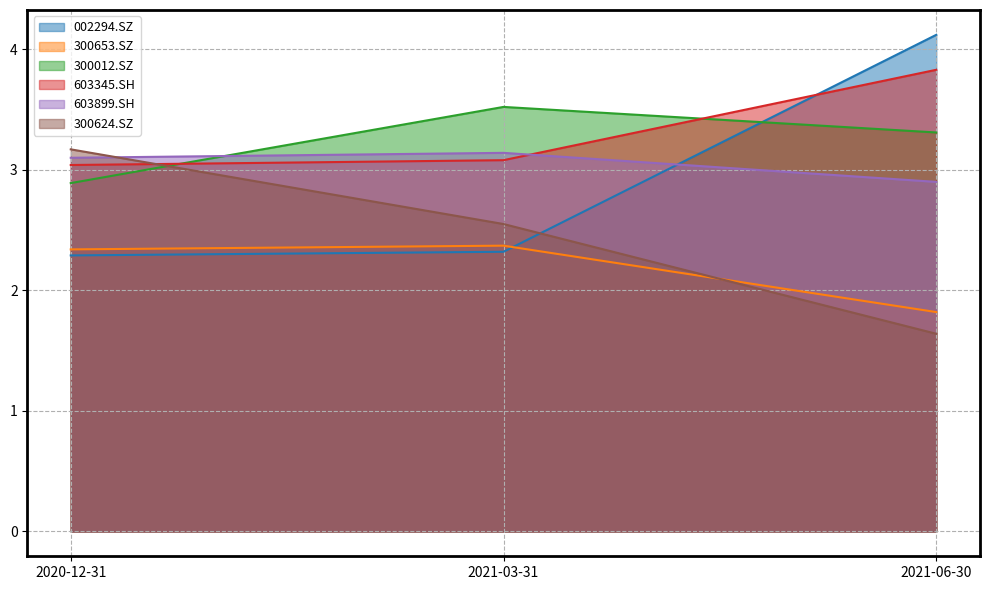

Reading left to right, transcribe all the data shown in this chart.

002294.SZ: 2.3	2.3	4.1
300653.SZ: 2.3	2.4	1.8
300012.SZ: 2.9	3.5	3.3
603345.SH: 3.0	3.1	3.8
603899.SH: 3.1	3.1	2.9
300624.SZ: 3.2	2.6	1.6